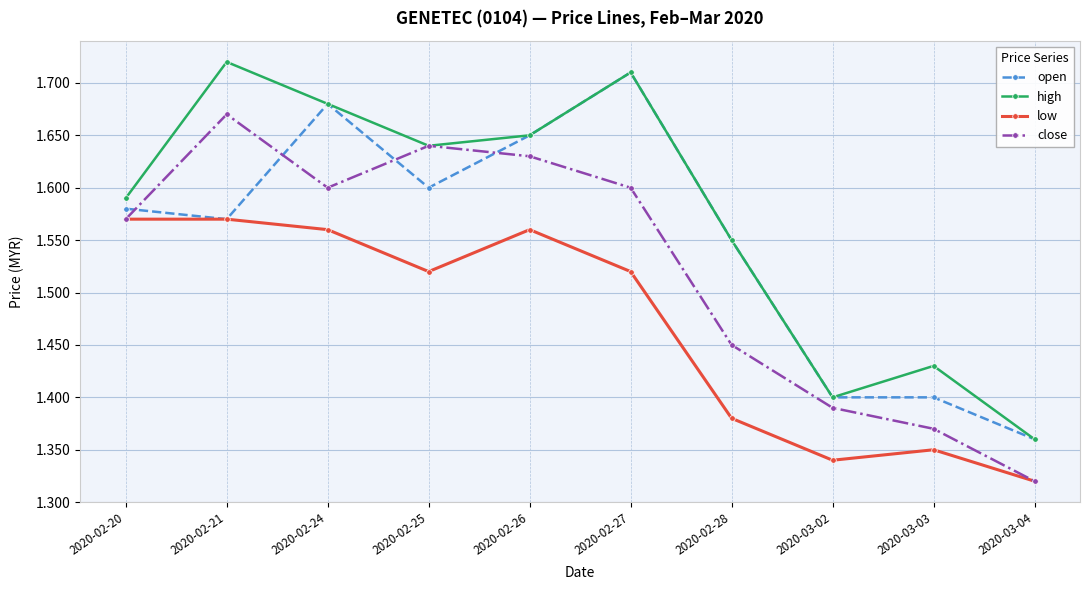

How many distinct data groups are displayed?

4